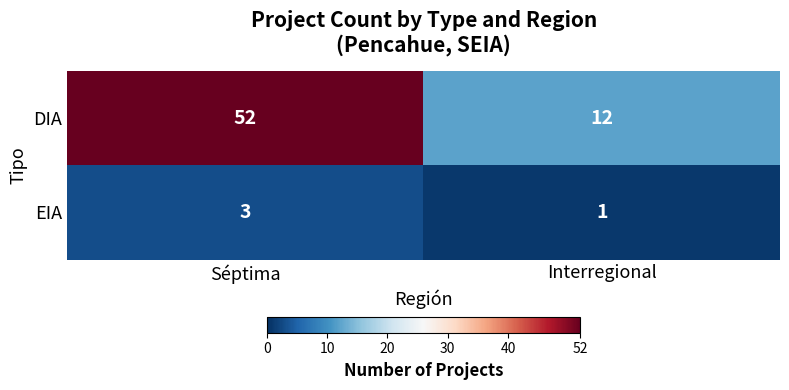

Which category has the lowest value in the DIA series?

Interregional